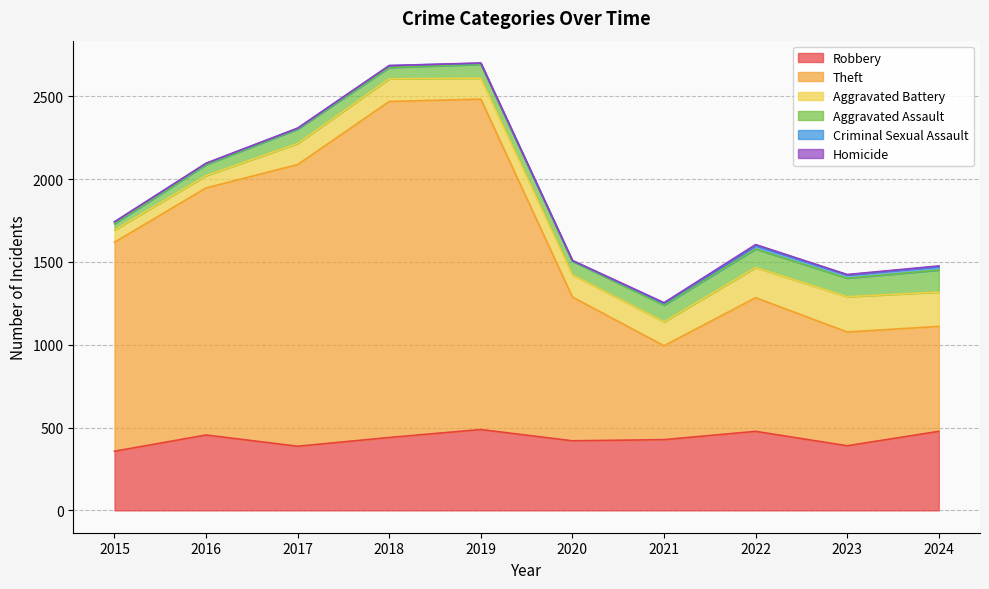

What is the difference between the maximum and second lowest values in the Criminal Sexual Assault series?

16